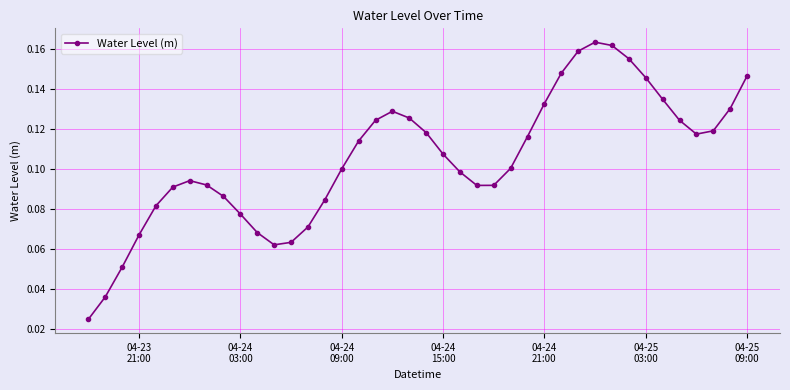

What is the sum of all values?

4.2